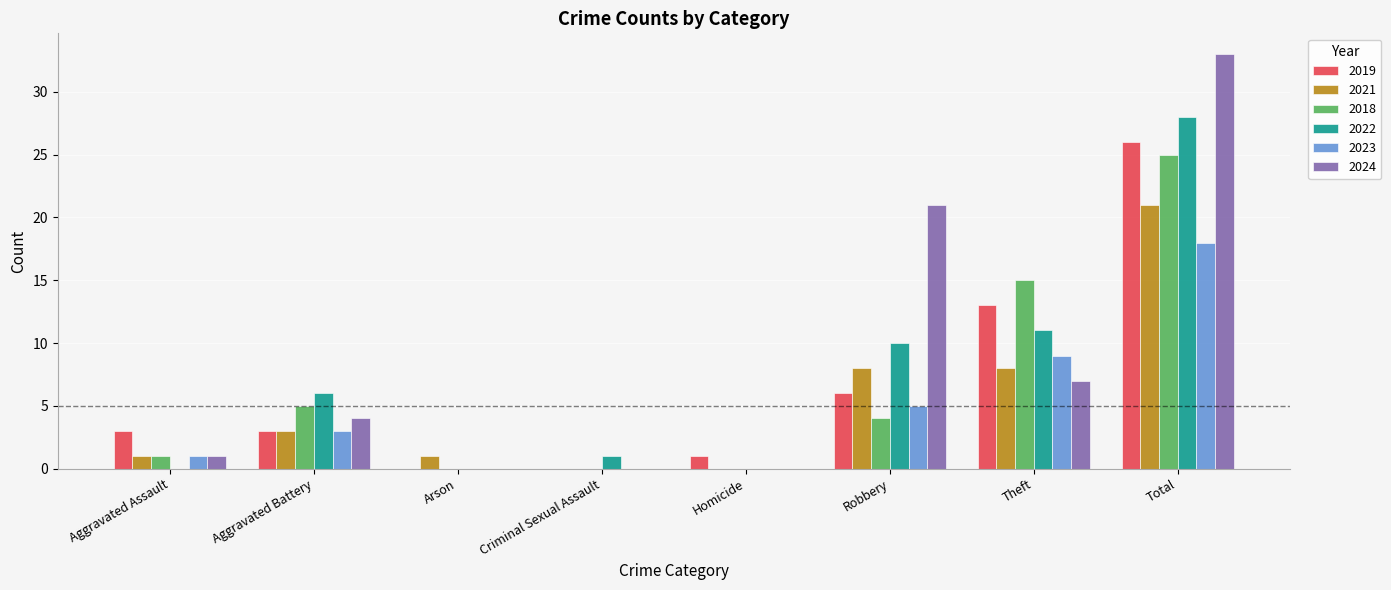

Is it true that 2021 equals -10 at Homicide?

False